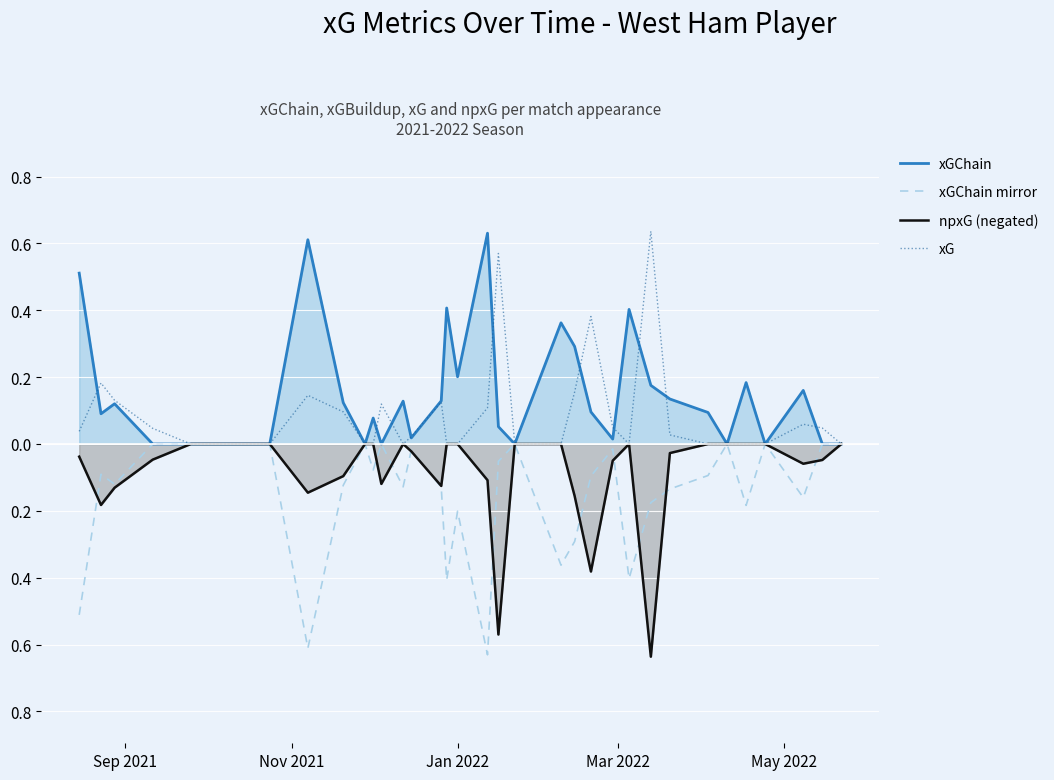

True or false: xGChain mirror and xGChain cross at least once.

False